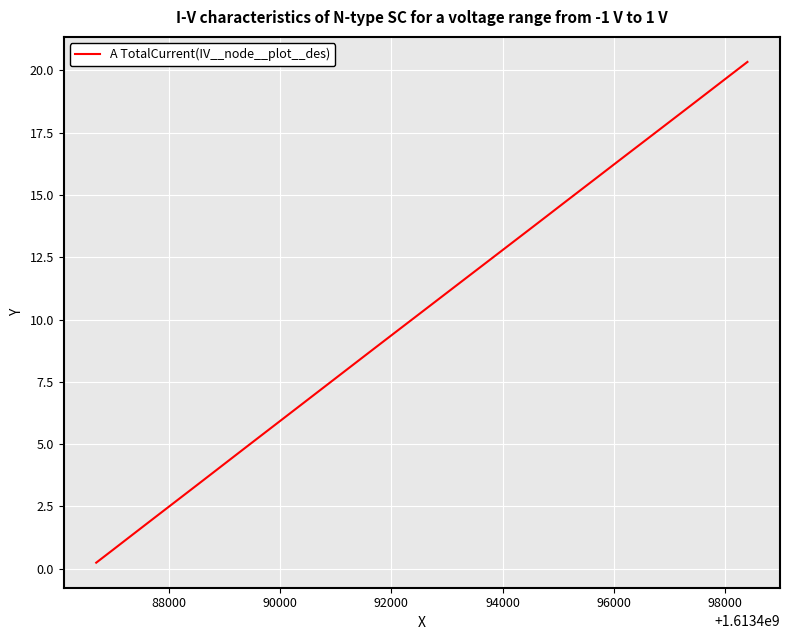

What is the difference between the maximum and second lowest values?

19.6